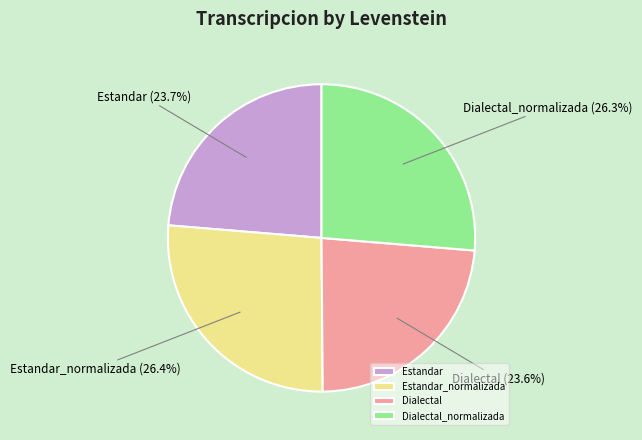

To the nearest percent, what percentage of the pie is Estandar_normalizada?

26%